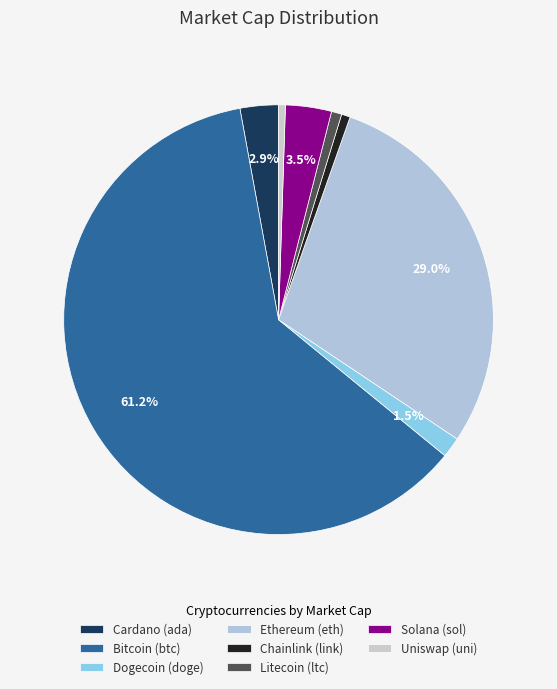

How many slices are in this pie chart?

8